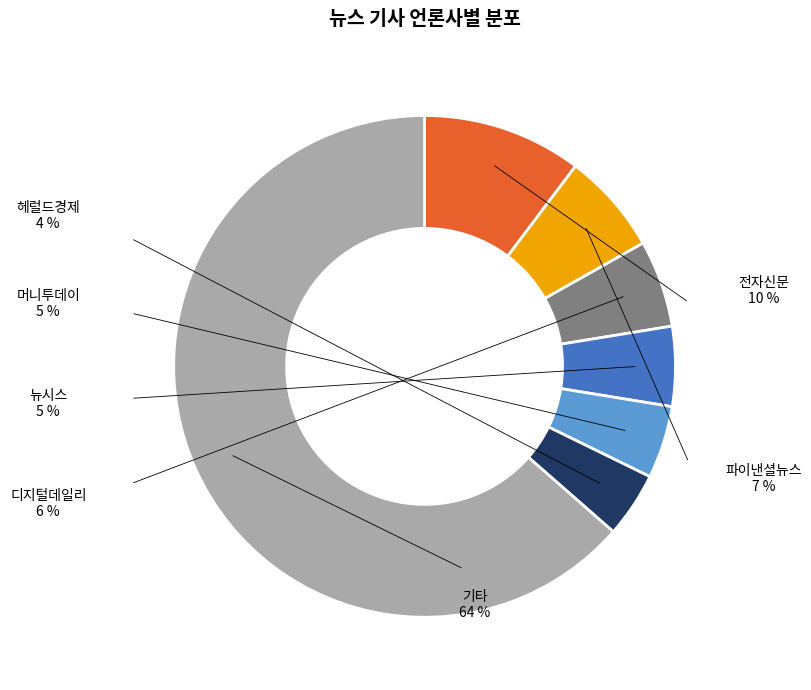

What is the largest slice in the pie chart?

기타